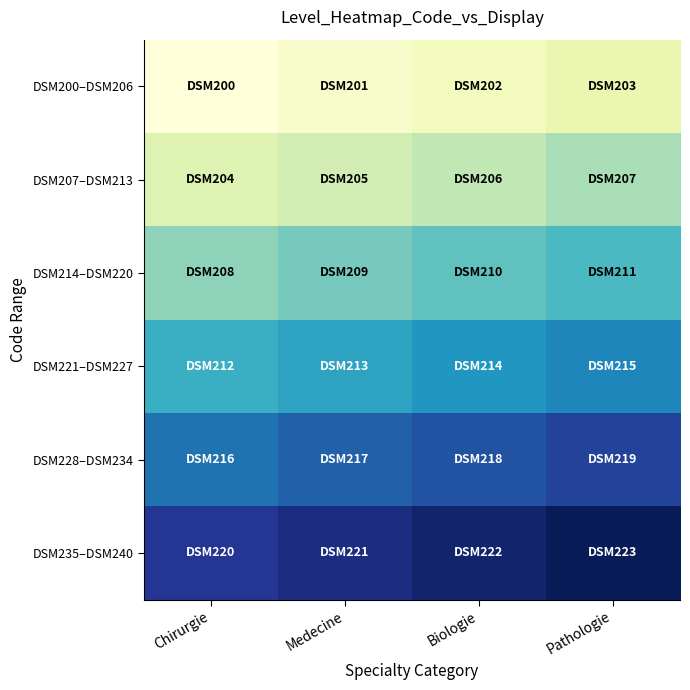

Which has a higher value, Chirurgie or Pathologie?

Pathologie